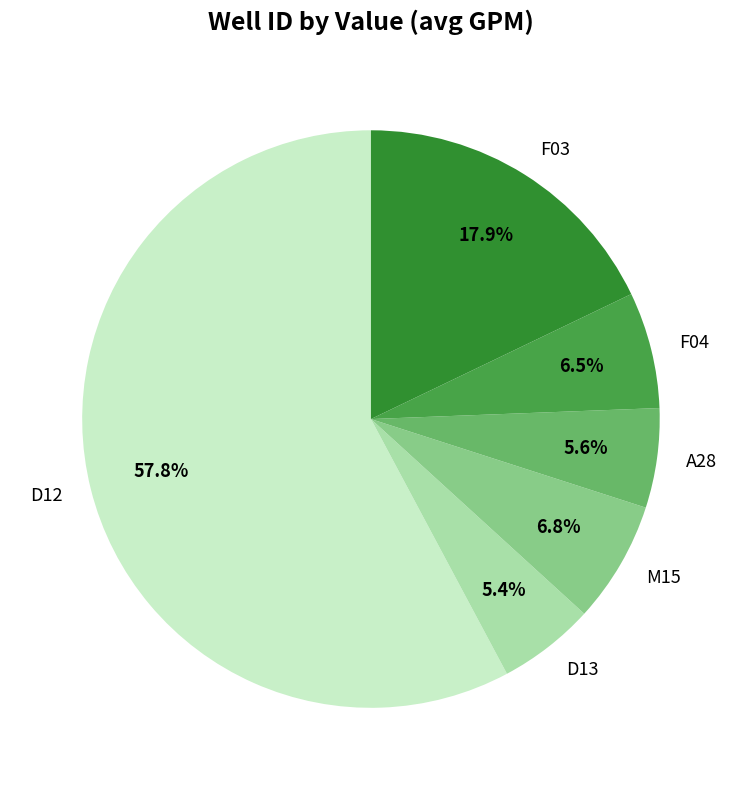

To the nearest percent, what portion does F03 represent?

18%